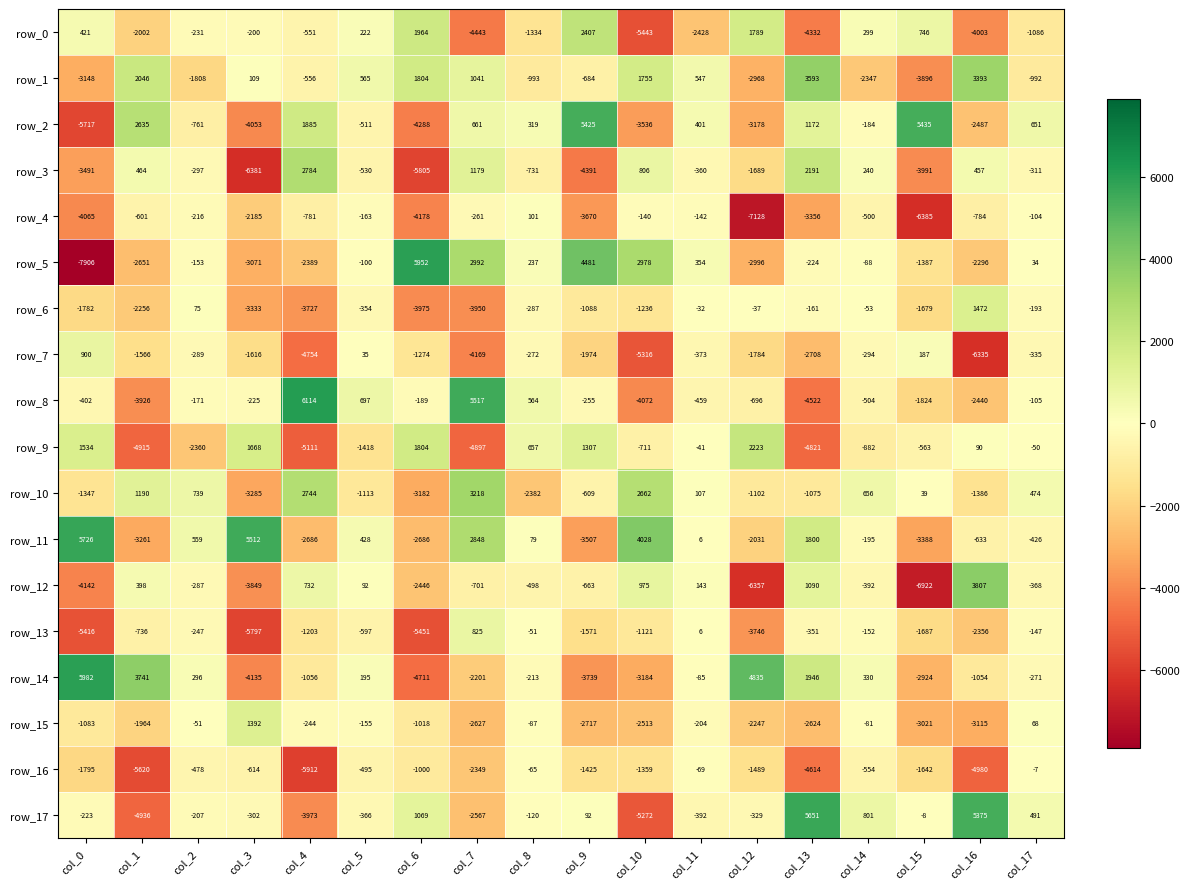

Rank the categories by row_7 value from lowest to highest.

col_16, col_10, col_4, col_7, col_13, col_9, col_12, col_3, col_1, col_6, col_11, col_17, col_14, col_2, col_8, col_5, col_15, col_0